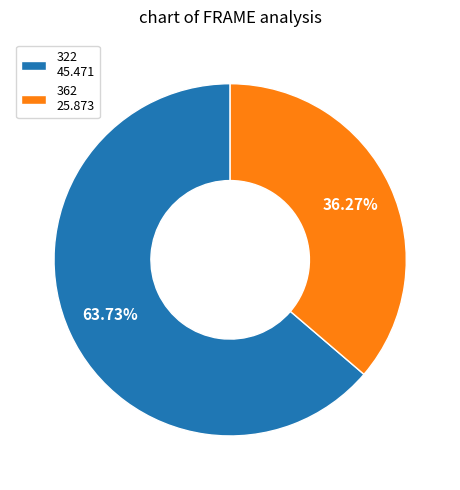

Does 322 represent more than half of the total?

Yes